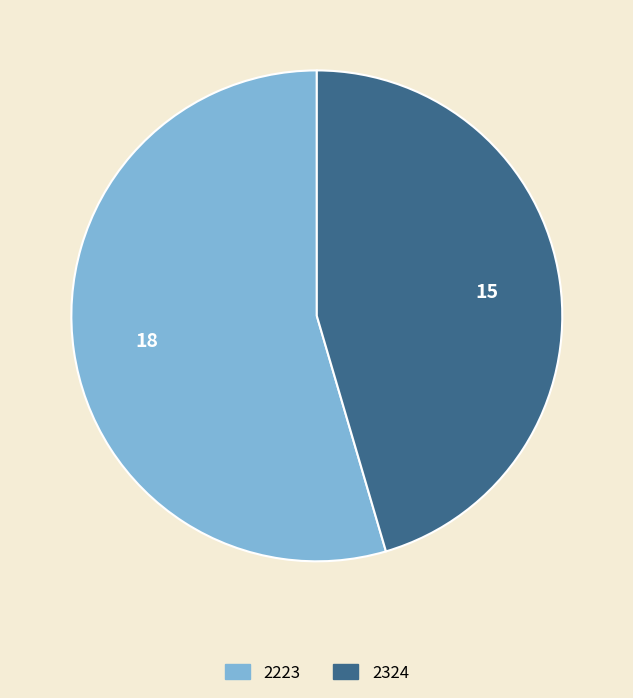

Rank the categories by value from lowest to highest.

2324, 2223